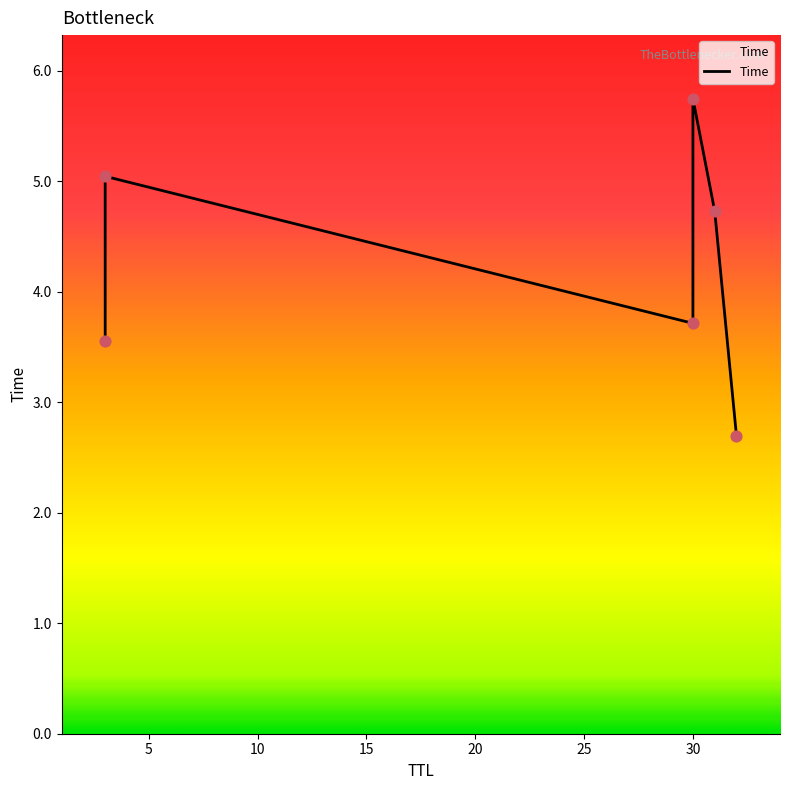

Approximately how many times larger is the value at 32 compared to 3?

0.8